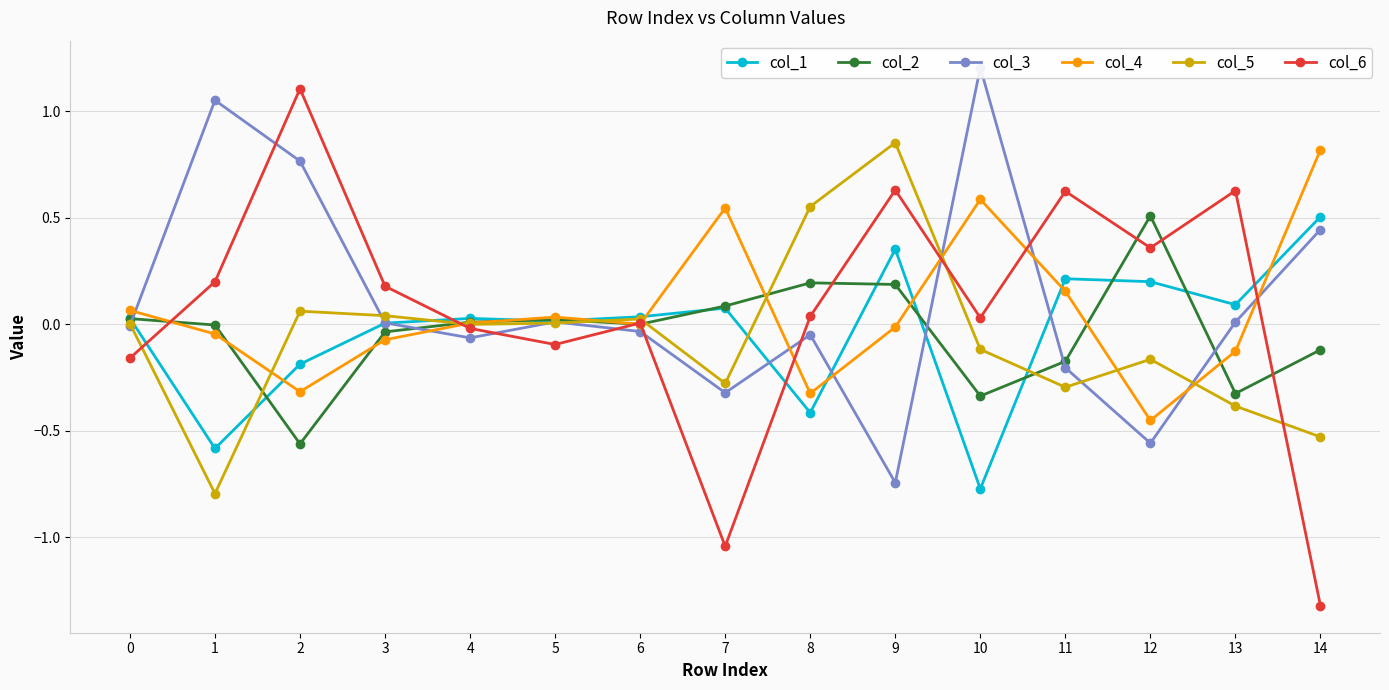

What is the total value across all series at 11?

0.3